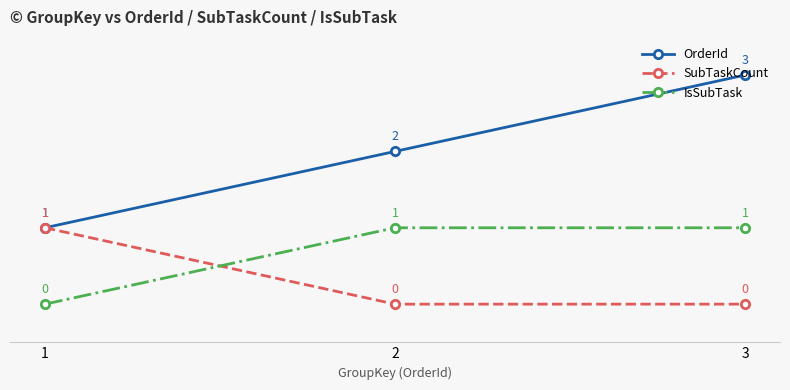

What value does the OrderId series have at 2?

2